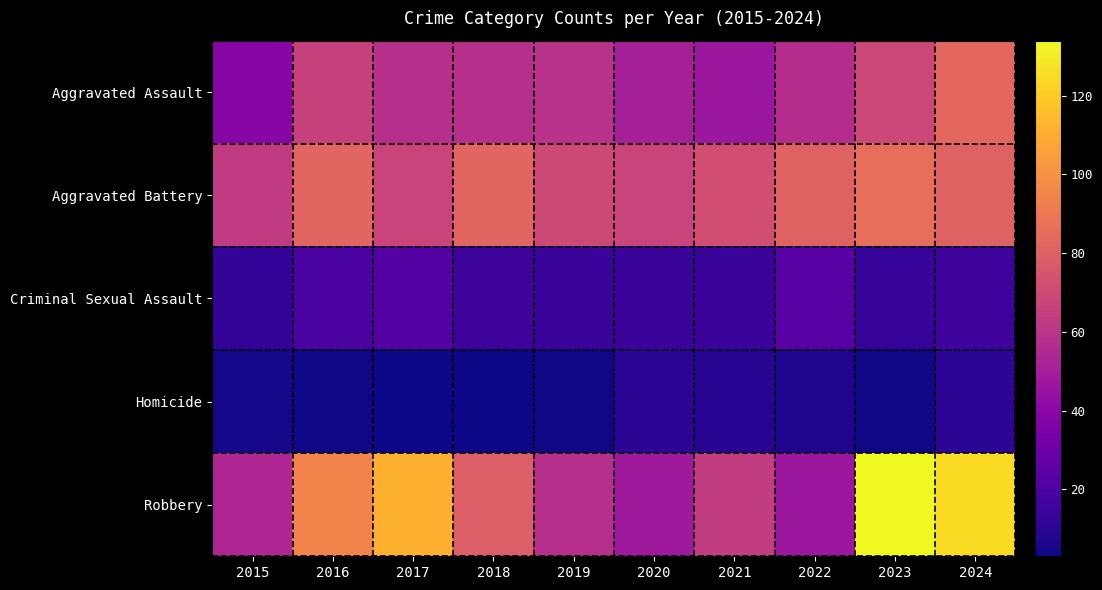

Between 2017 and 2023, which series saw the biggest shift?

Robbery